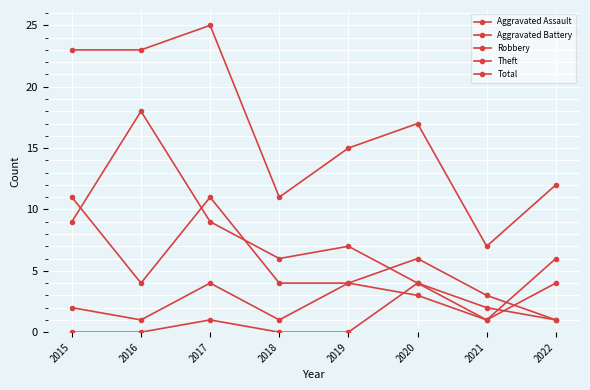

How many lines are shown in the chart?

5